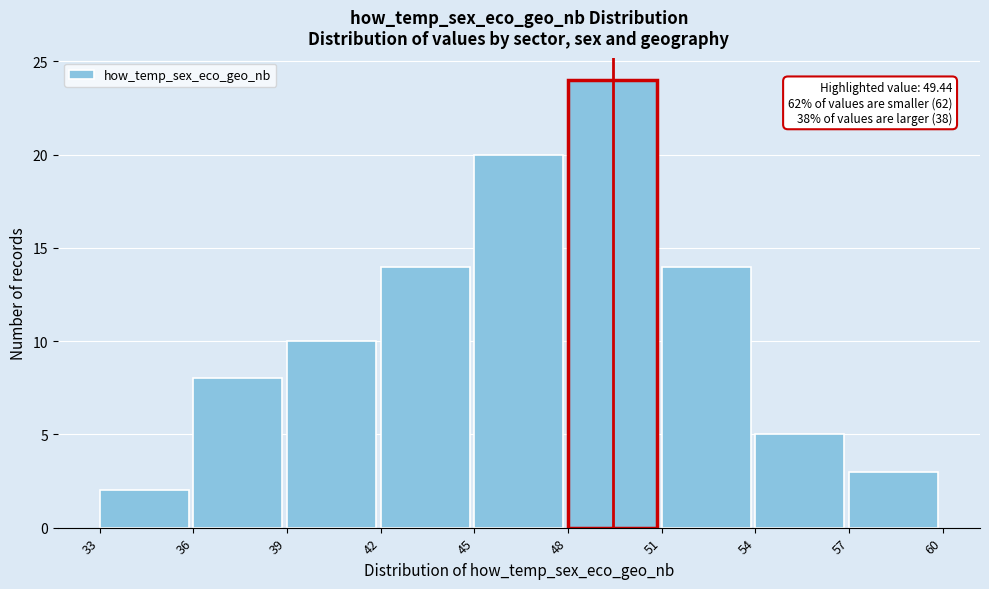

Which range on the x-axis has the tallest bar?

48 to 51